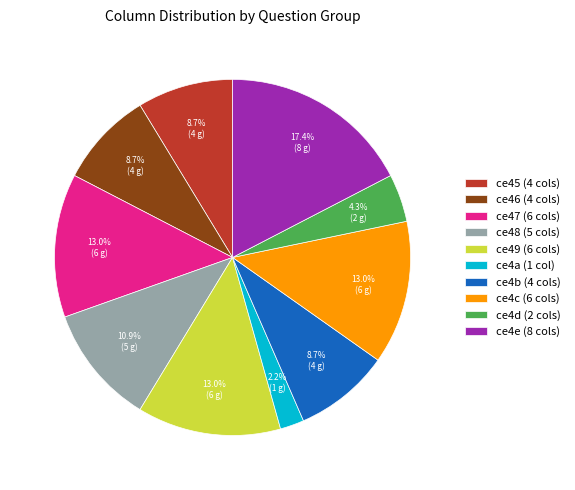

Between ce48 (5 cols) and ce4d (2 cols), which is larger?

ce48 (5 cols)